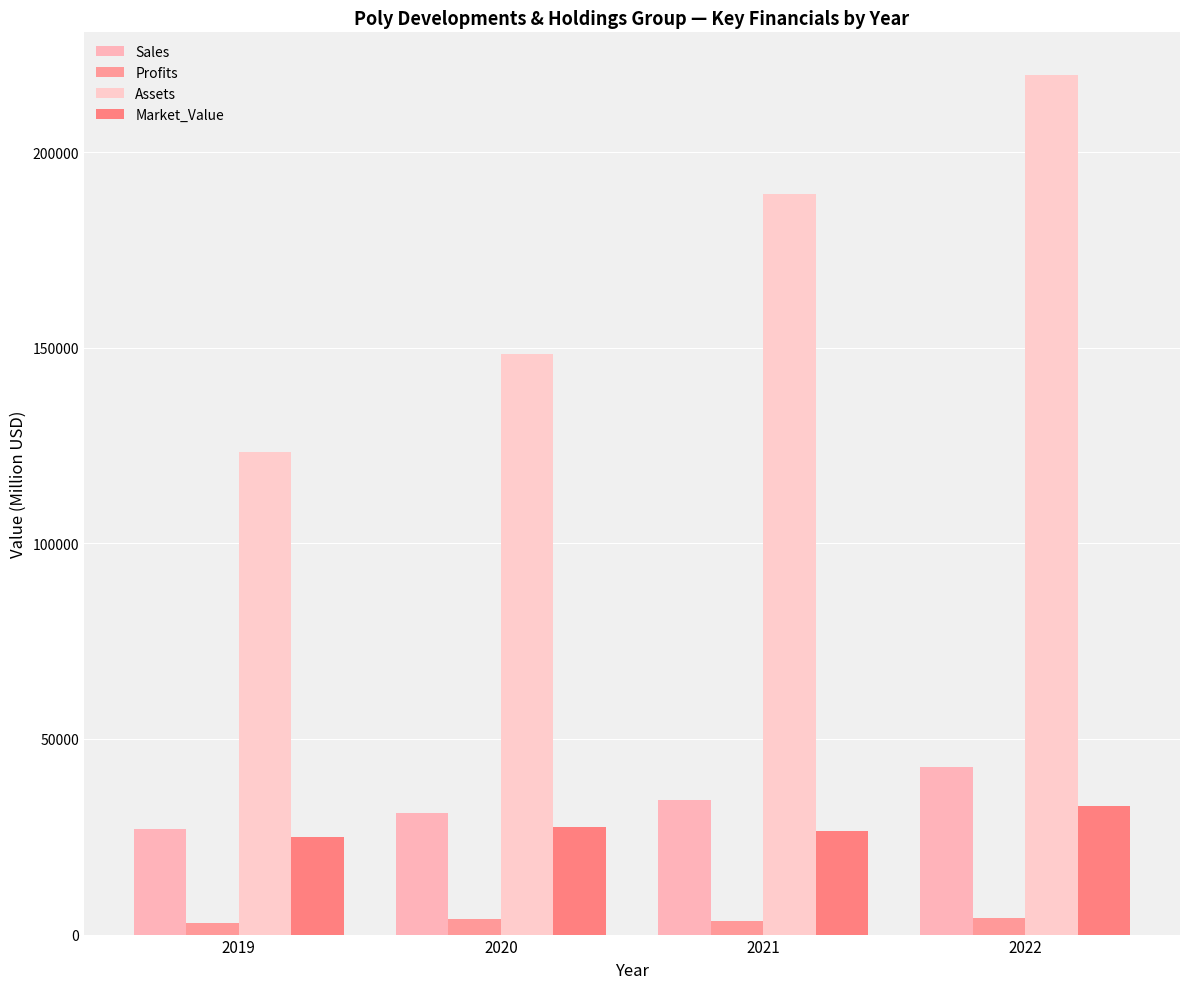

At which label is Sales closest to 34953?

2021